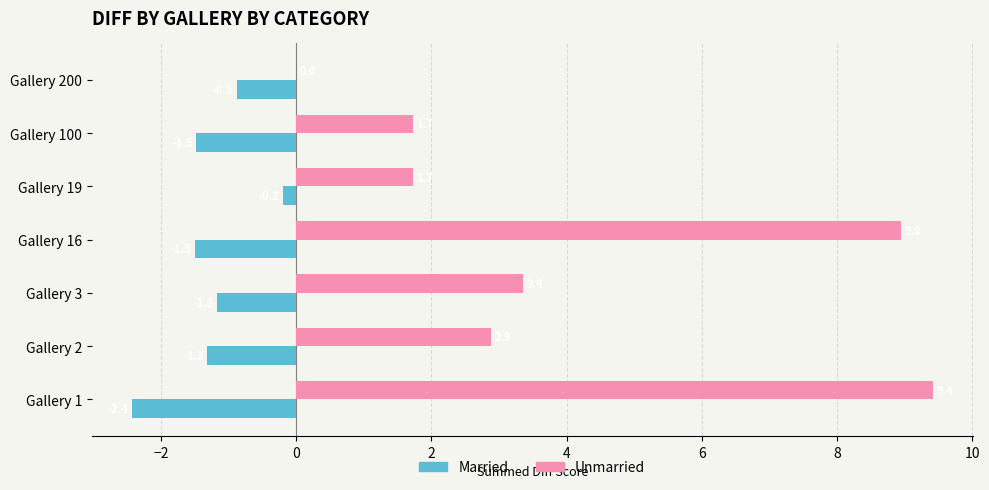

Which series has the largest range (max minus min)?

Unmarried